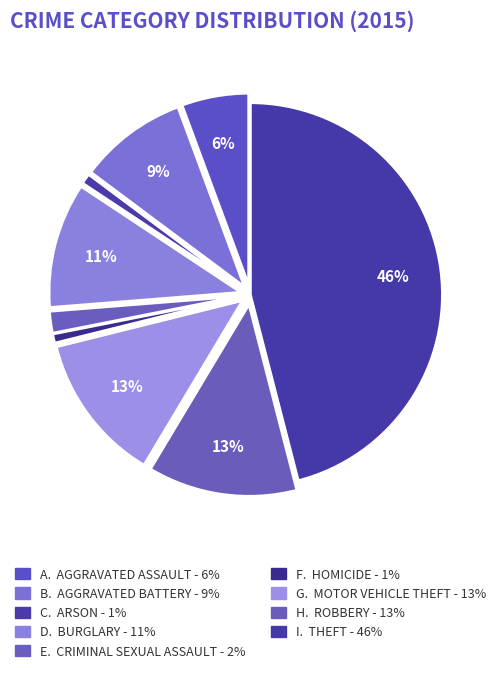

Count the number of slices in the pie.

9